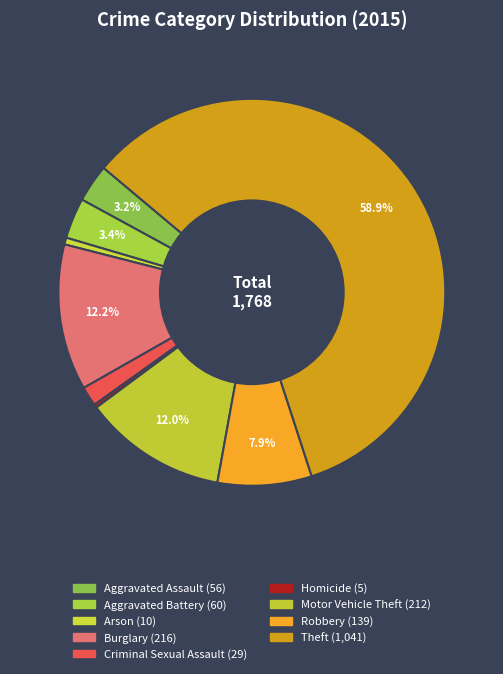

How many slices are in this pie chart?

9